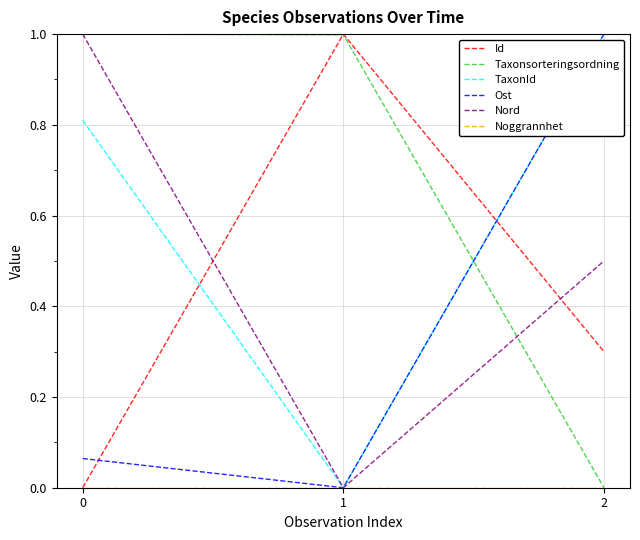

Count the number of data series in this chart.

6